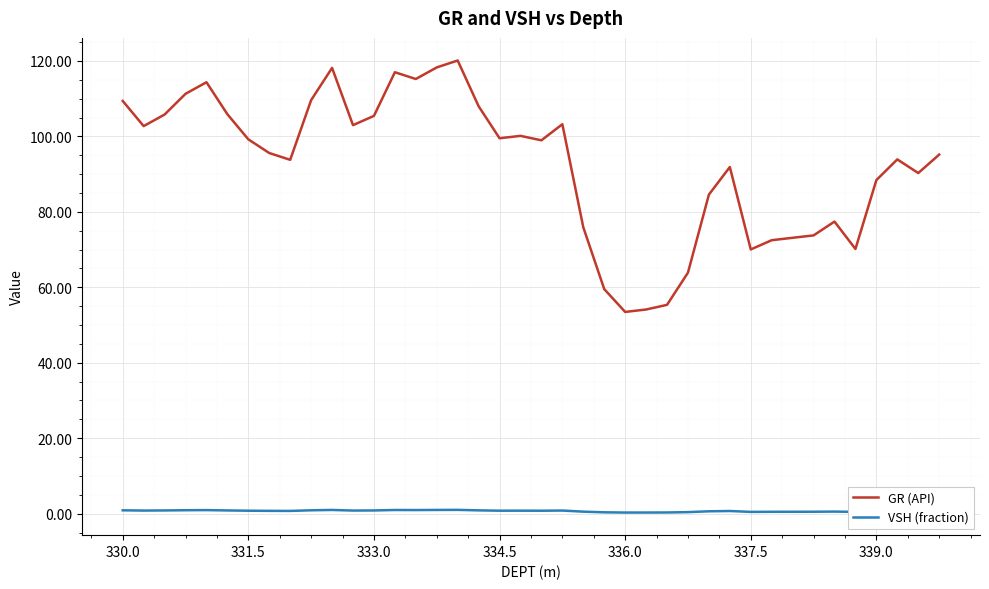

What is the difference between the maximum and minimum values in the GR (API) series?

66.7